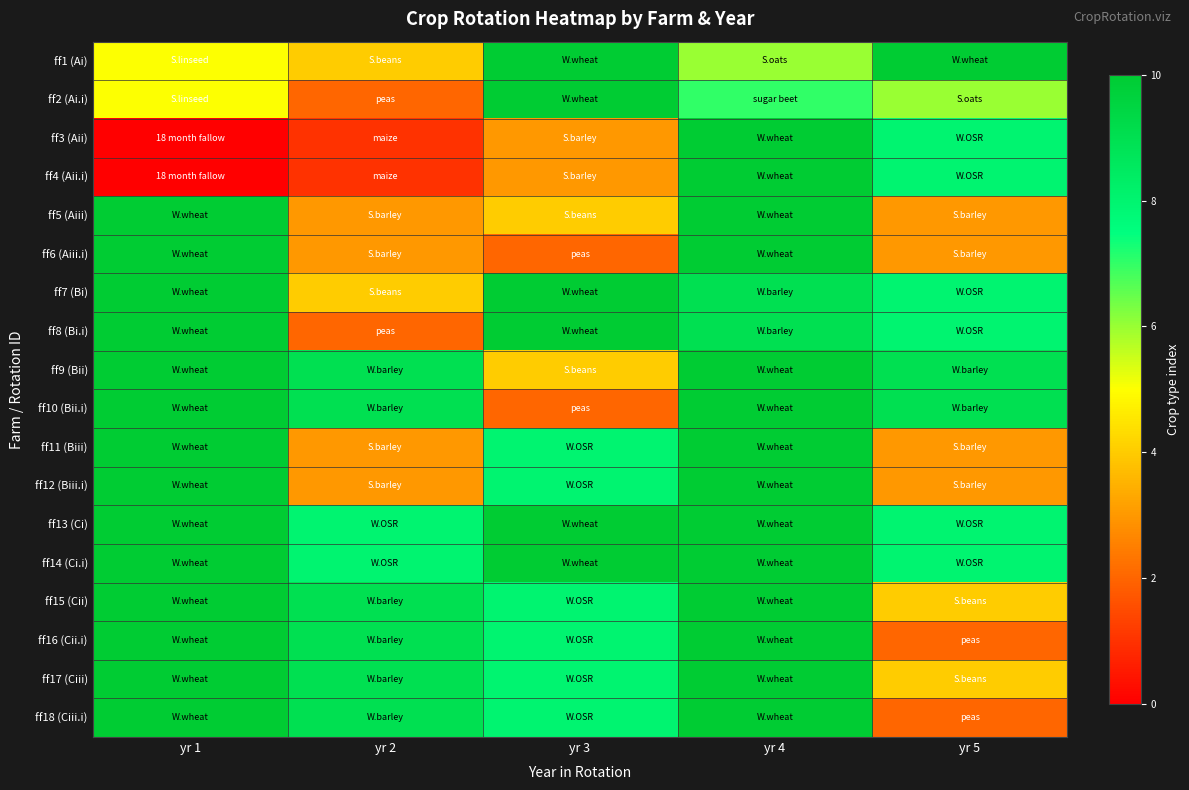

At how many categories does at least one series exceed 5?

5